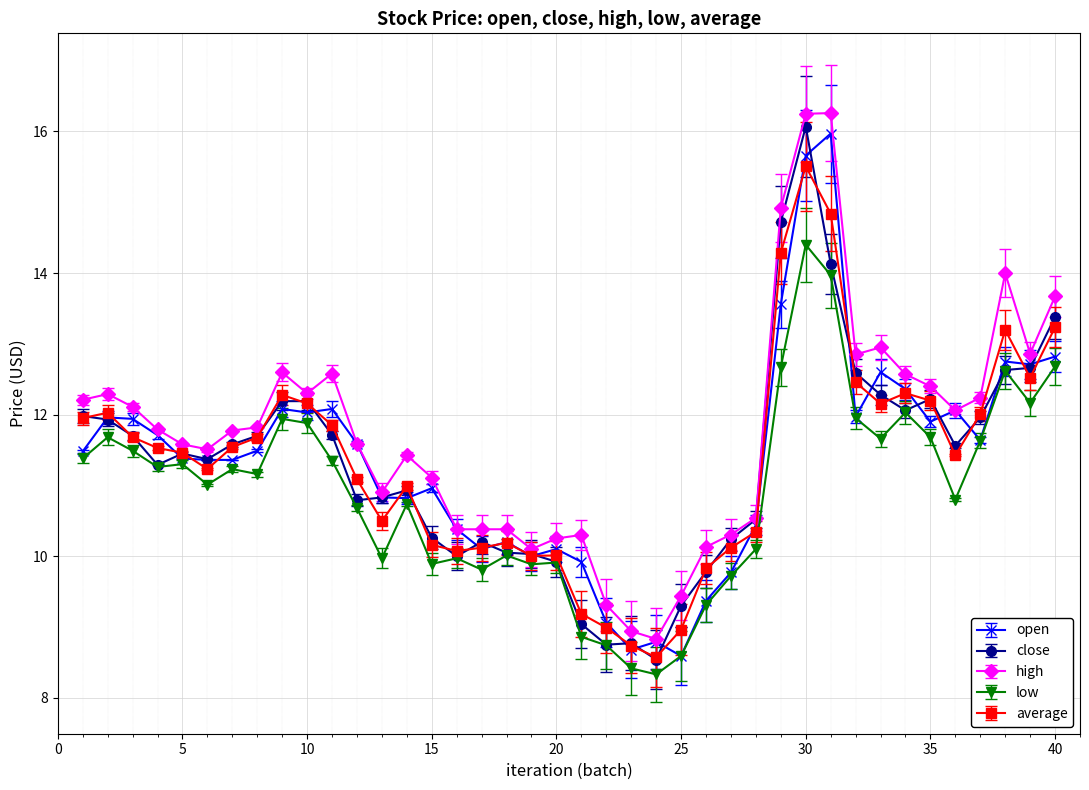

What is the greatest value displayed?

16.3